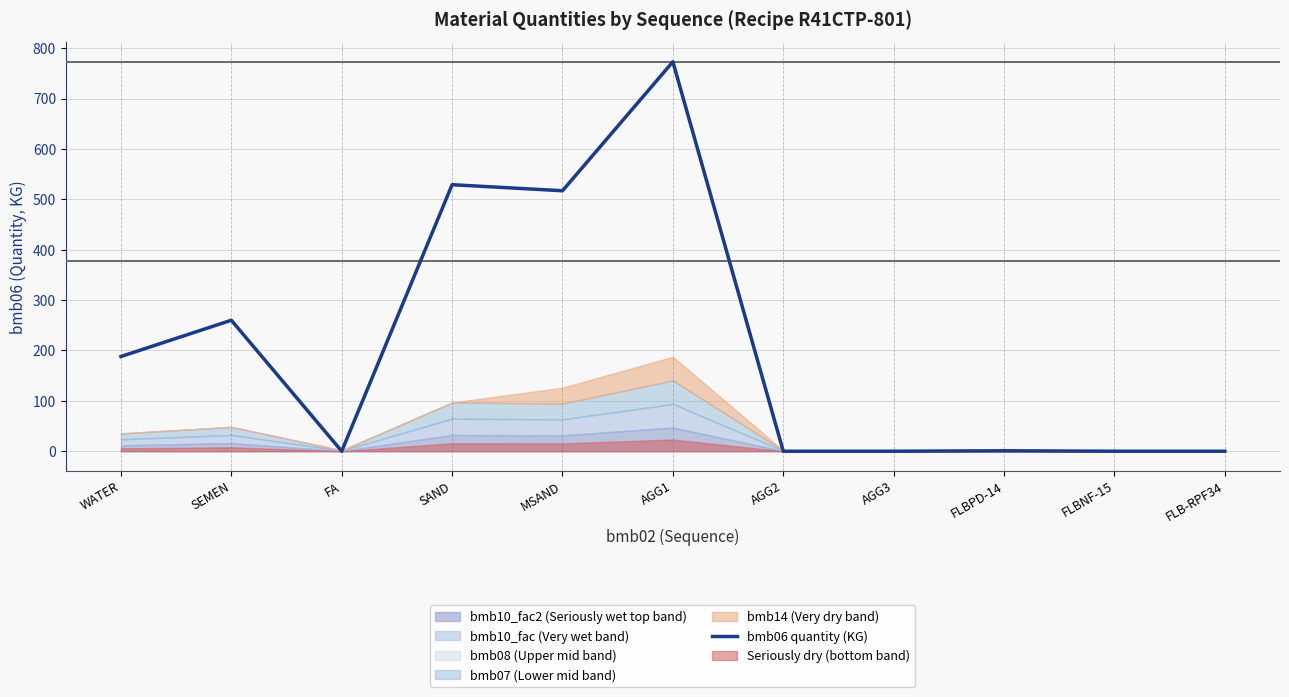

At which category does the chart reach its peak across all series?

AGG1